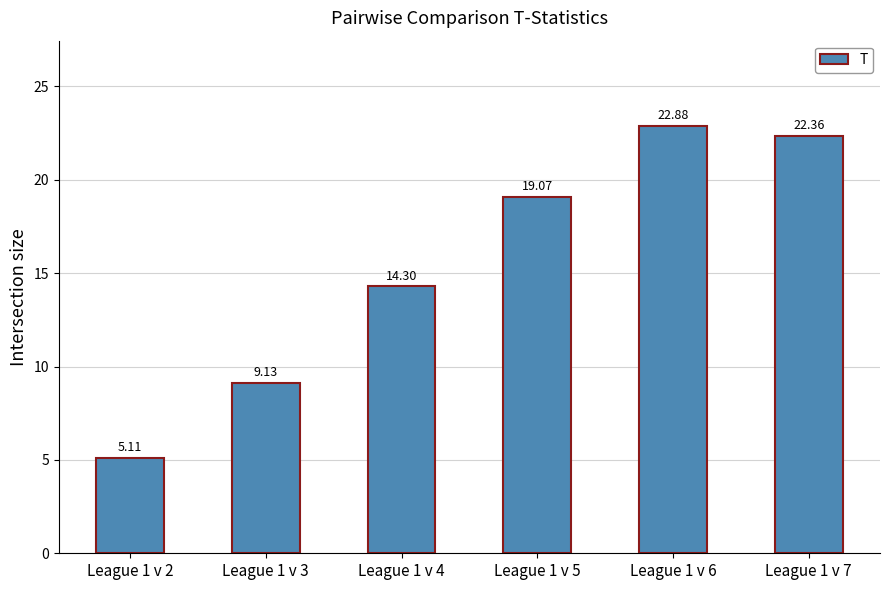

What is the change in value from League 1 v 2 to League 1 v 4?

+9.2